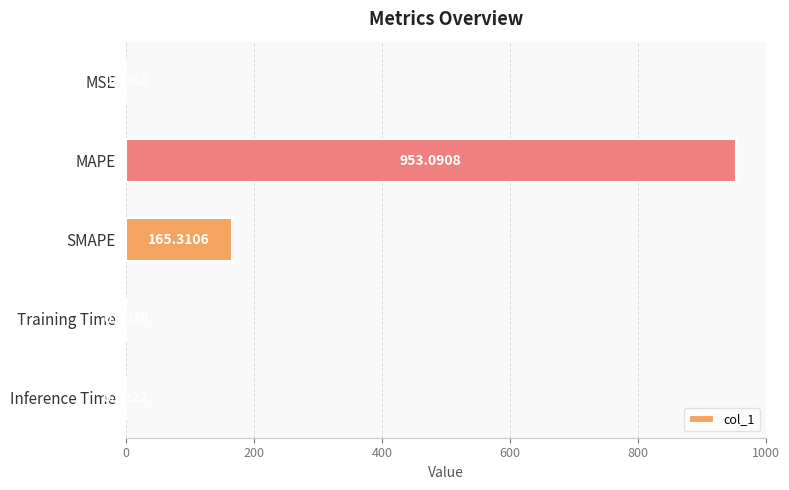

What is the maximum value shown in the chart?

953.1